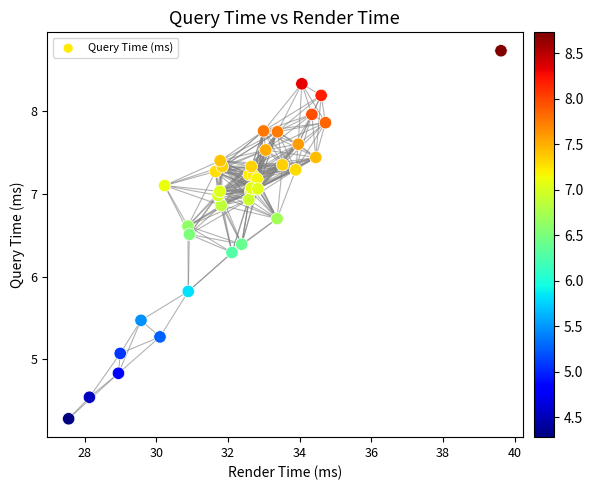

What Y value in the scatter plot is closest to 6?

5.8